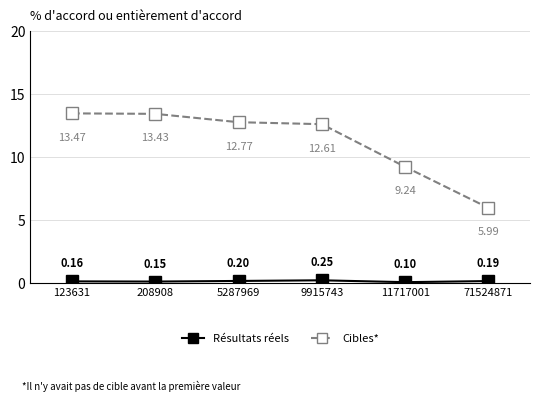

What is the spread (max minus min) of values at 5287969?

12.6